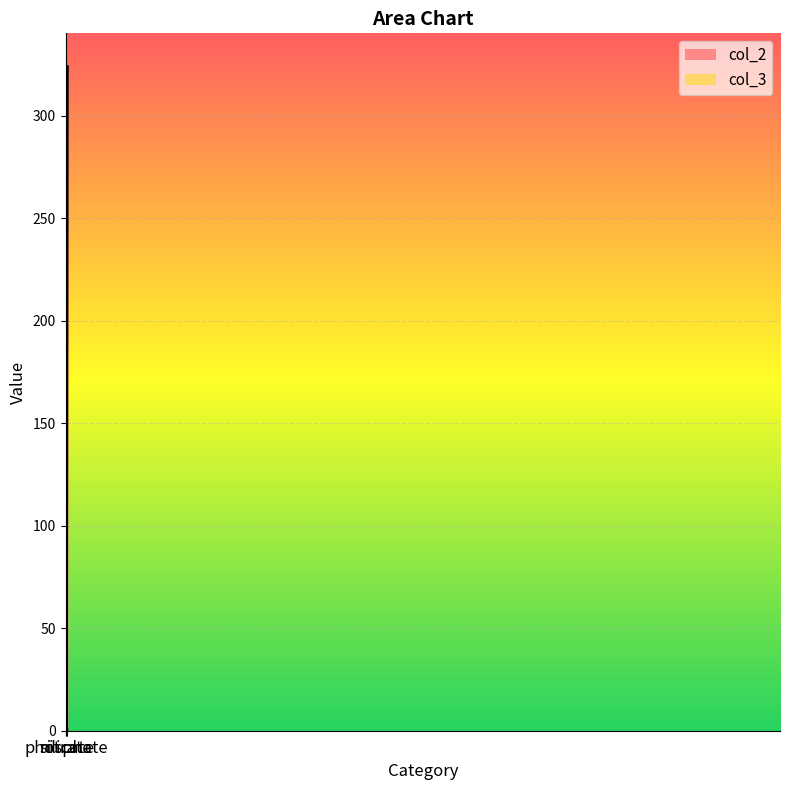

Rank the series by their average value, from lowest to highest.

col_3, col_2